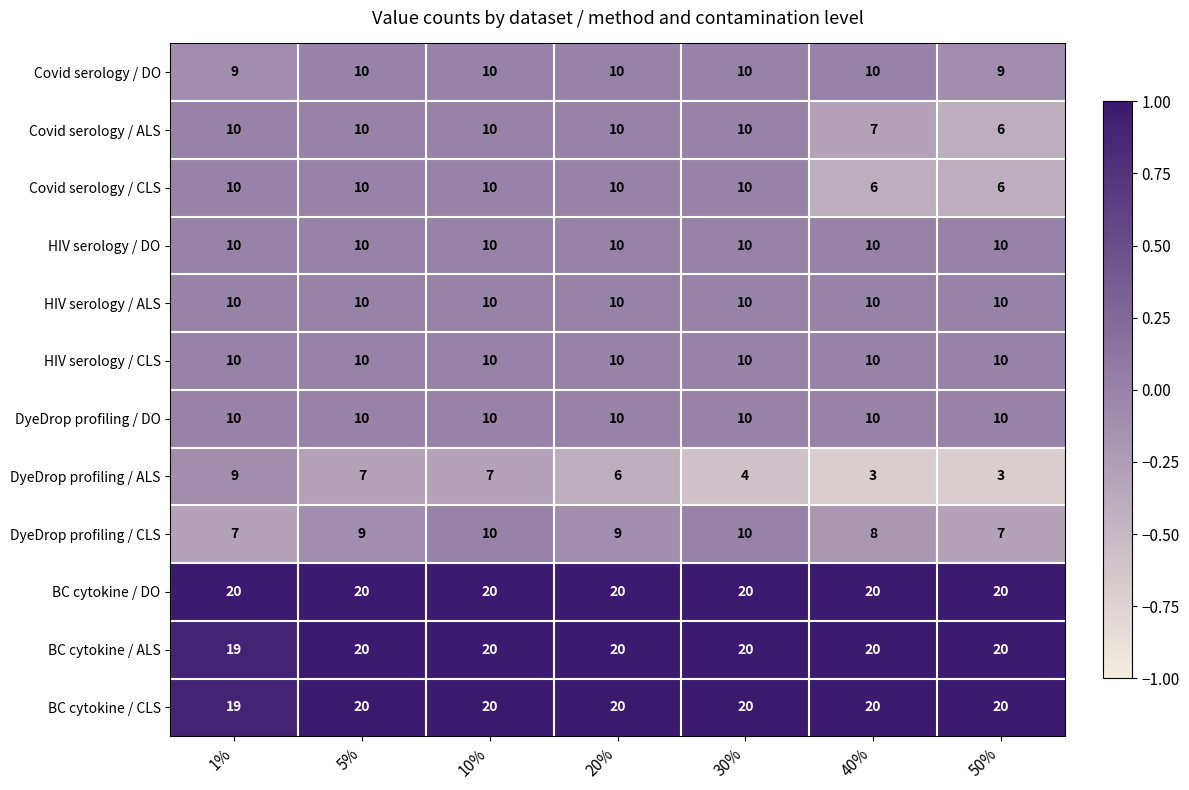

What is the greatest value displayed?

20